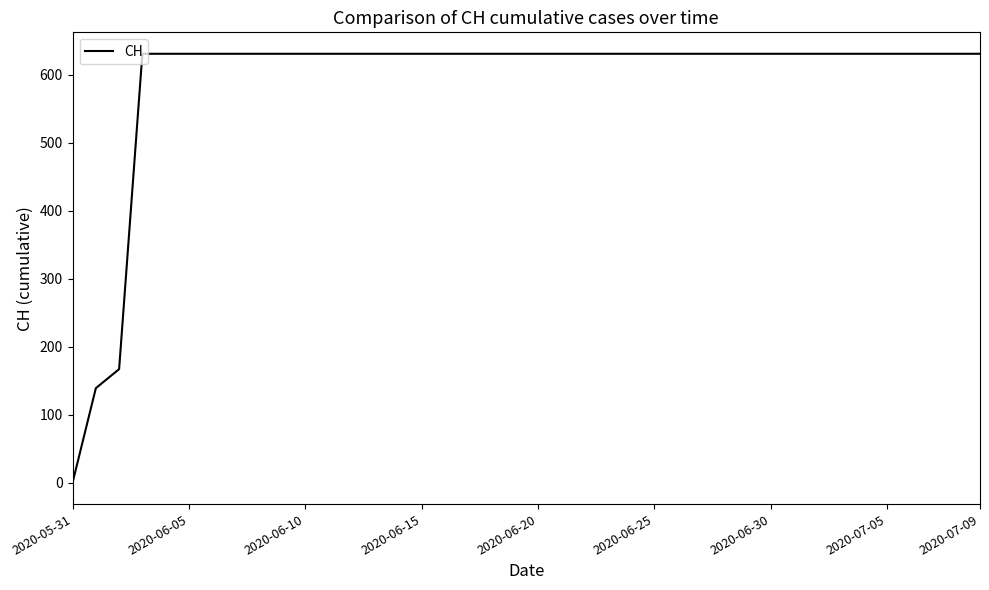

What is the difference between the maximum and minimum values?

631